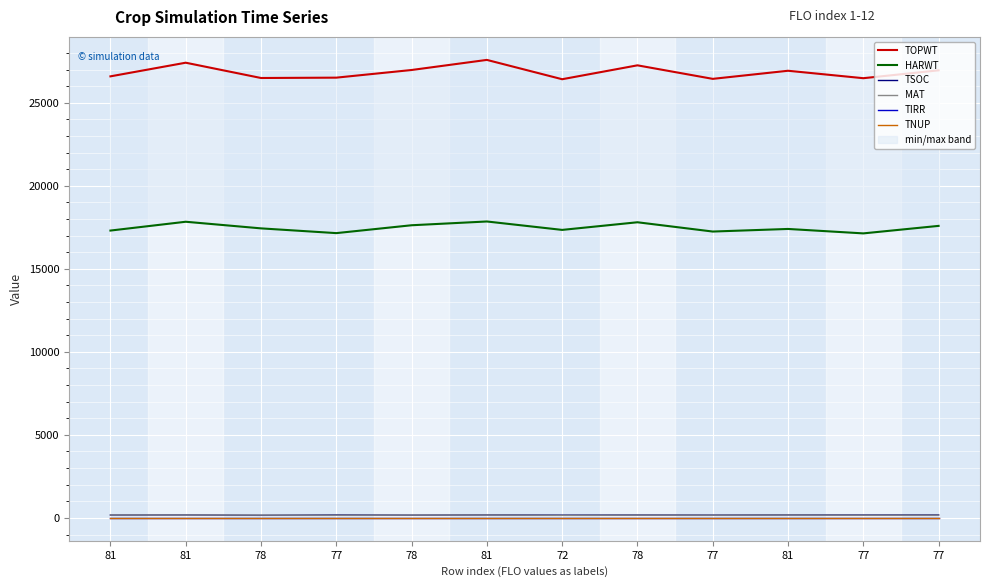

True or false: TSOC has a value of 280 at 72.

False